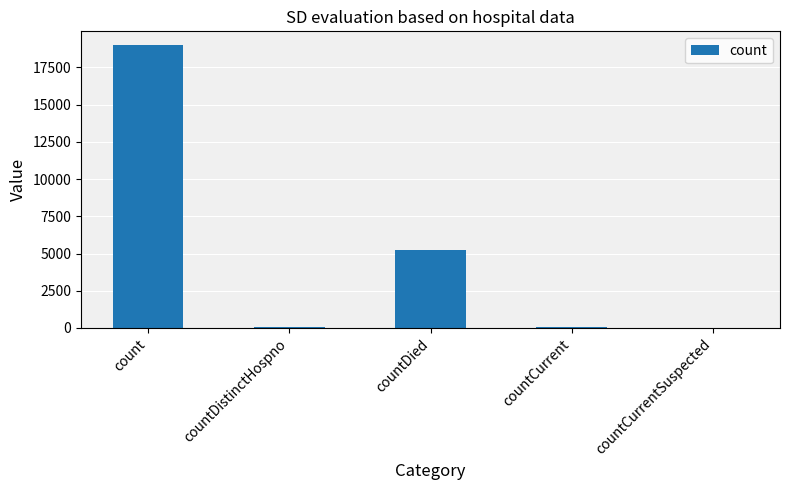

Which label corresponds to the largest value in the chart?

count